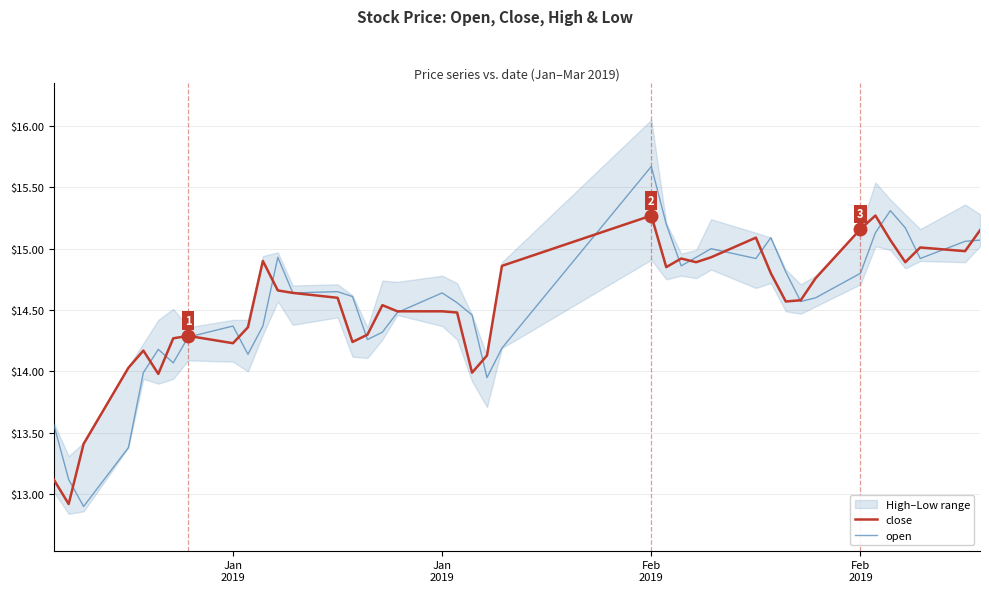

List the series in order of their peak value, highest first.

open, close